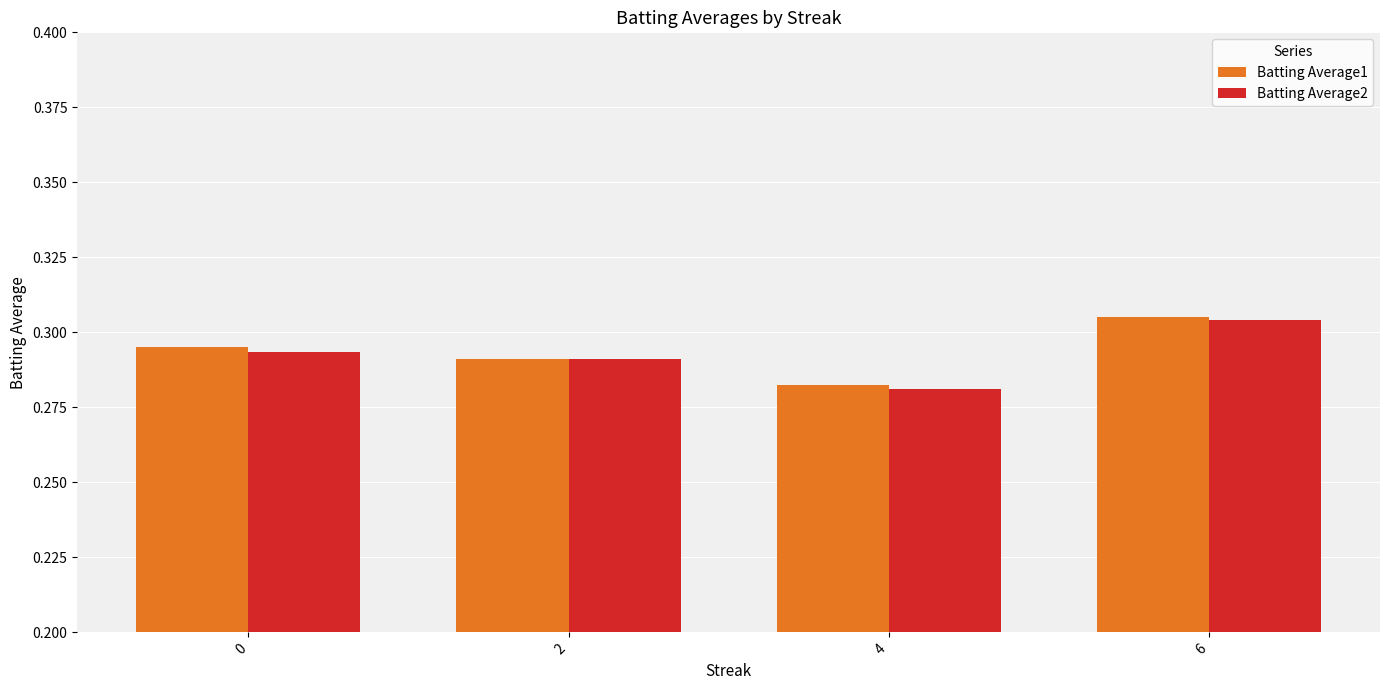

The Batting Average1 series shows 0.2 at 4. True or false?

False